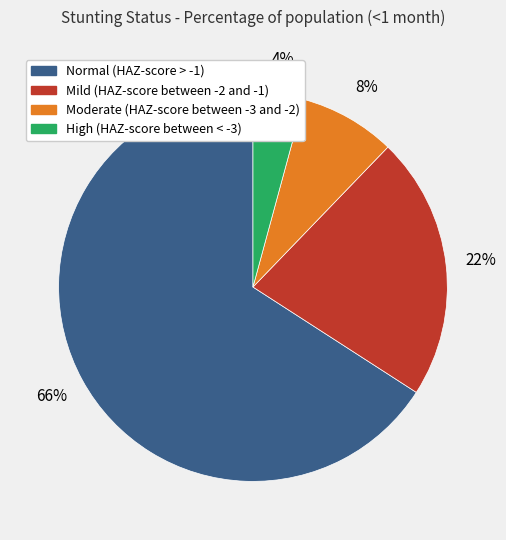

True or false: Moderate (HAZ-score between -3 and -2) accounts for 1% of the total.

False